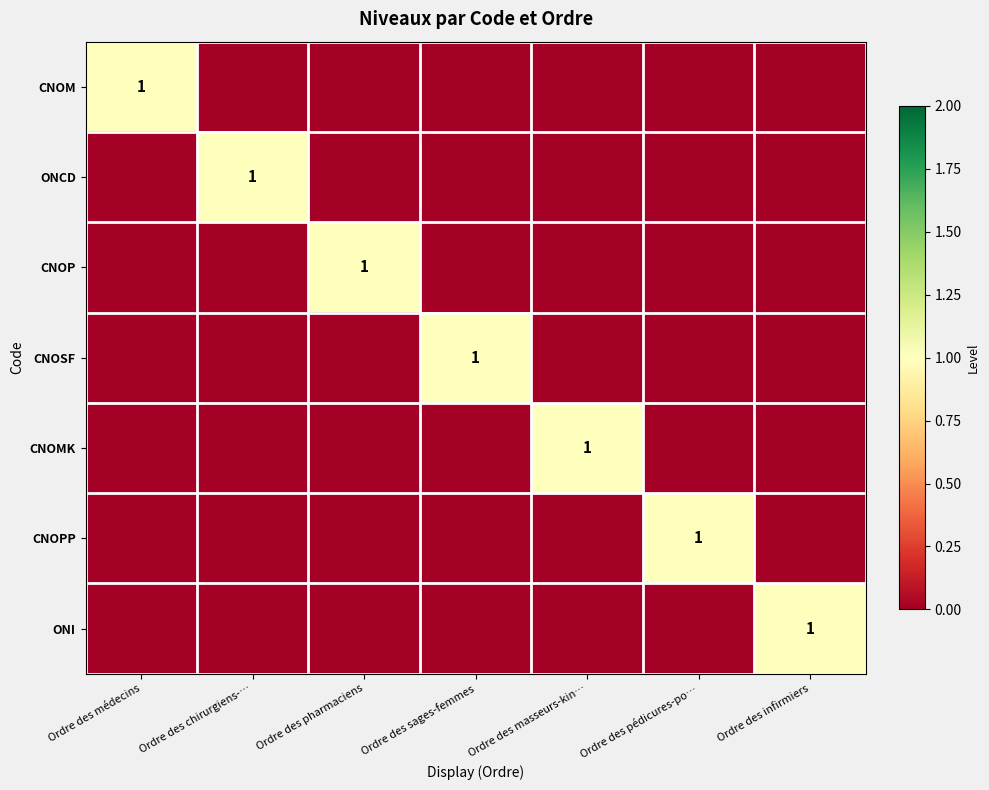

Between Ordre des sages-femmes and Ordre des pédicures-po…, which series saw the biggest shift?

CNOSF